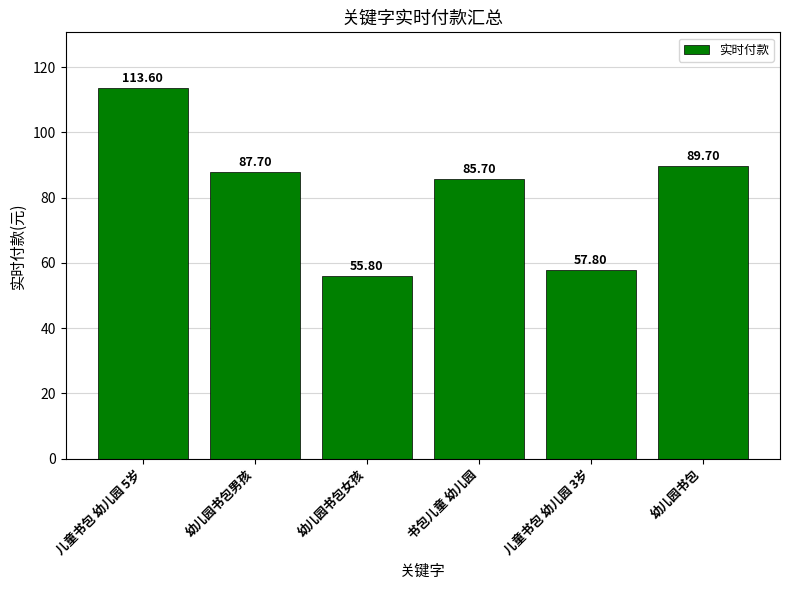

Between 幼儿园书包女孩 and 儿童书包 幼儿园 3岁, which is larger?

儿童书包 幼儿园 3岁